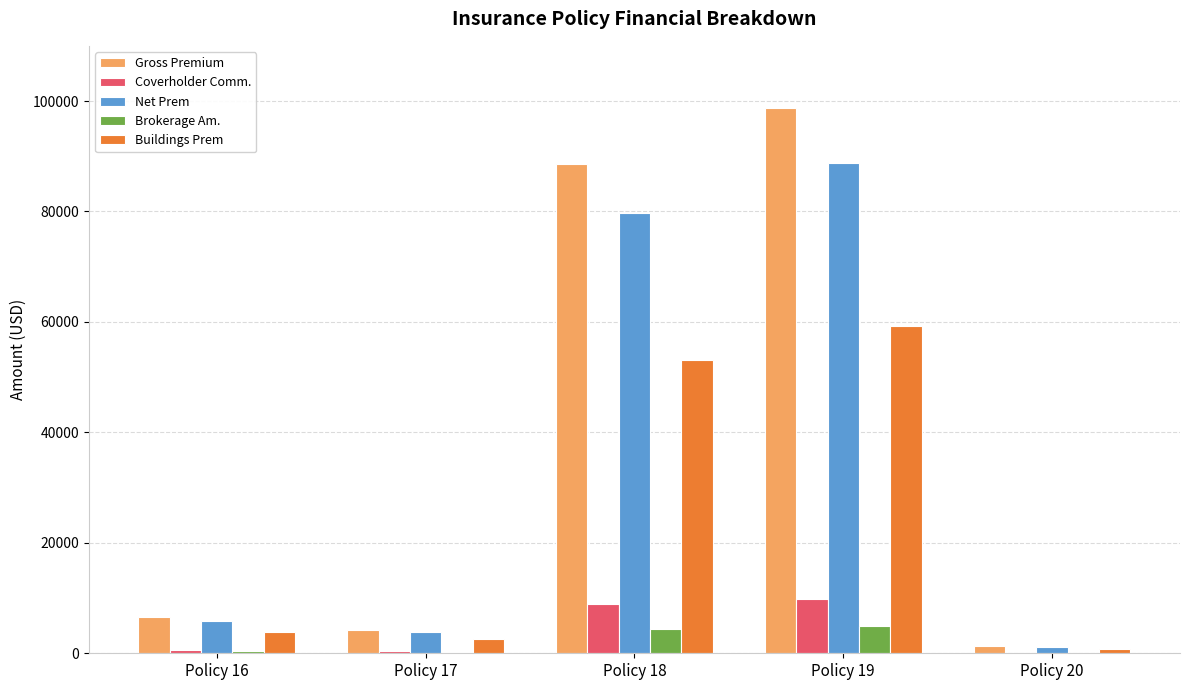

What is the total value across all series at Policy 18?

234657.5